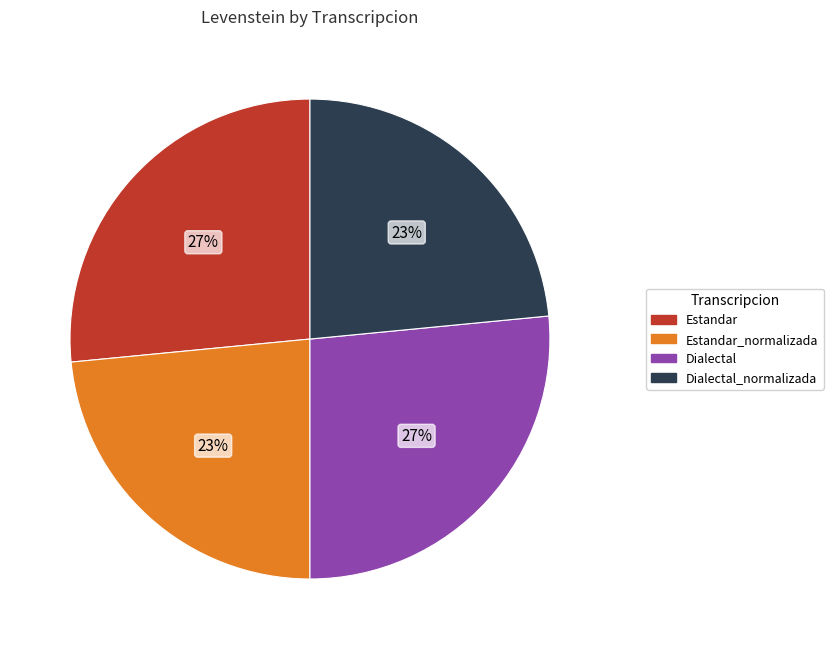

Is there any slice that represents more than half of the pie?

No